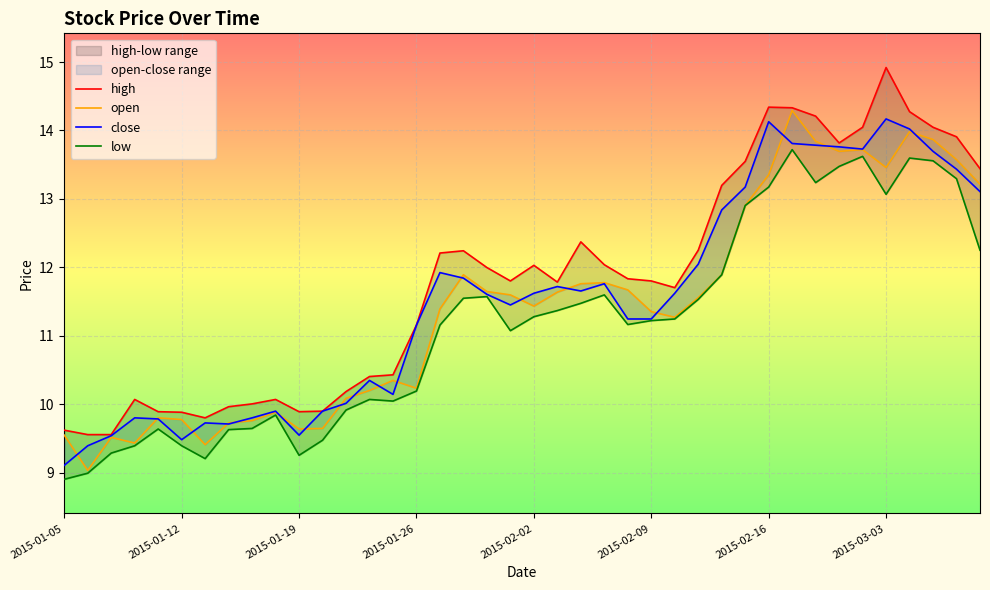

True or false: close and high cross at least once.

False